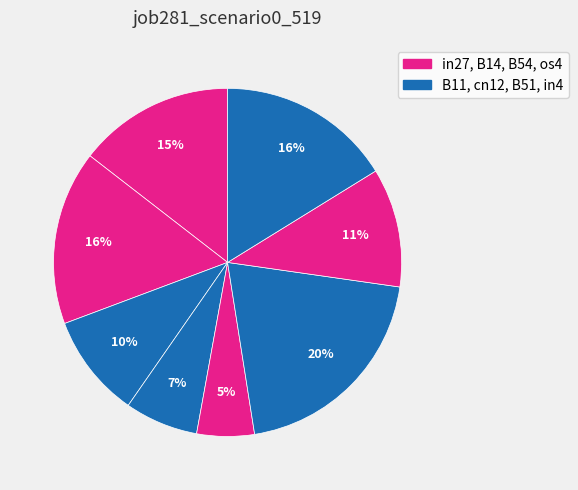

To the nearest percent, what is the difference between the largest and smallest slice percentages?

15%